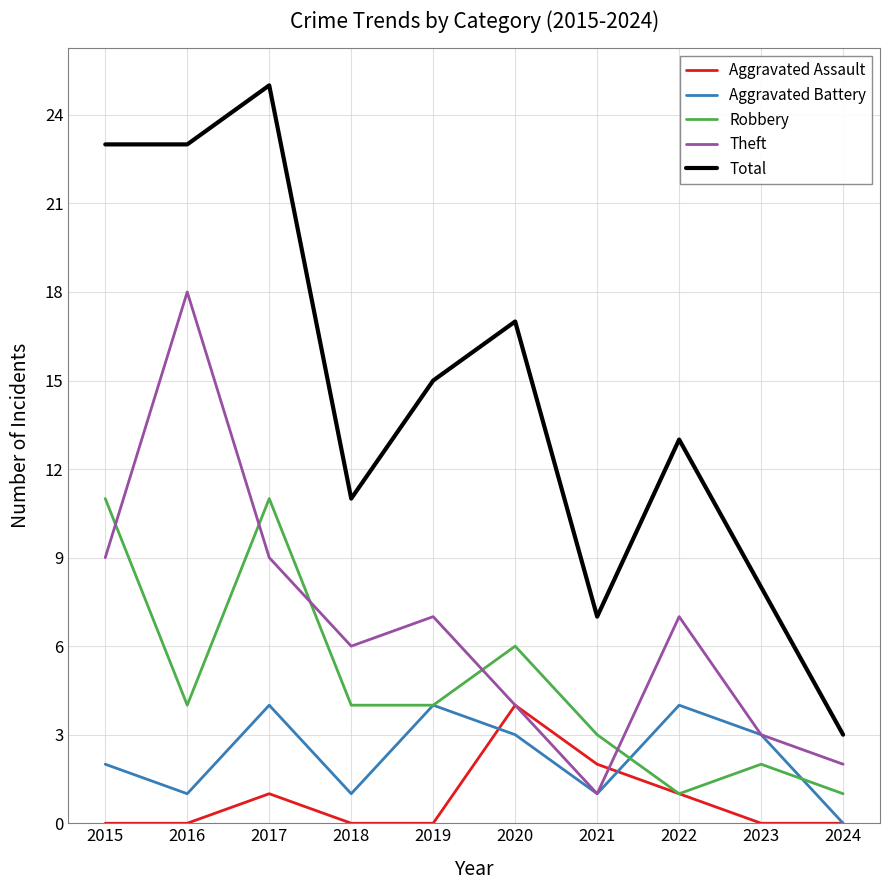

The value of Total at 2020 is 17. True or false?

True